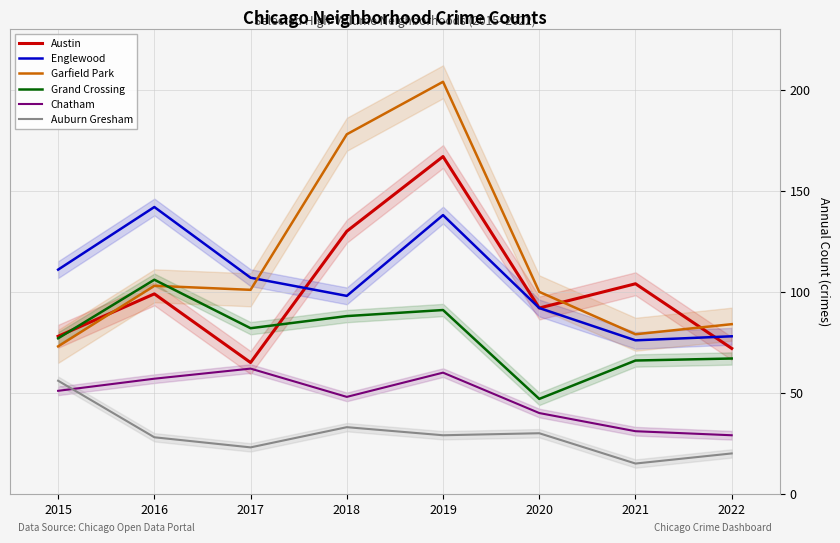

True or false: Auburn Gresham and Grand Crossing intersect in this chart.

False